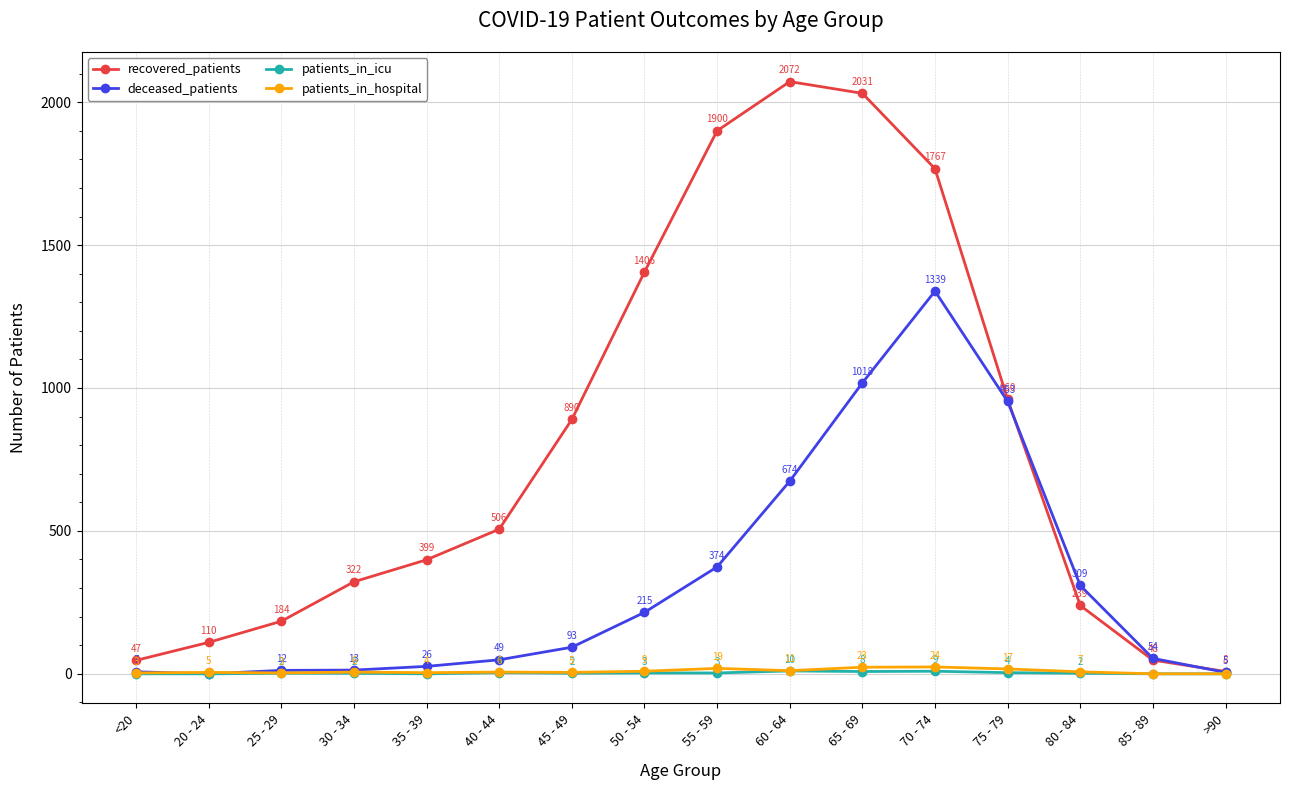

Which series has the largest range (max minus min)?

recovered_patients